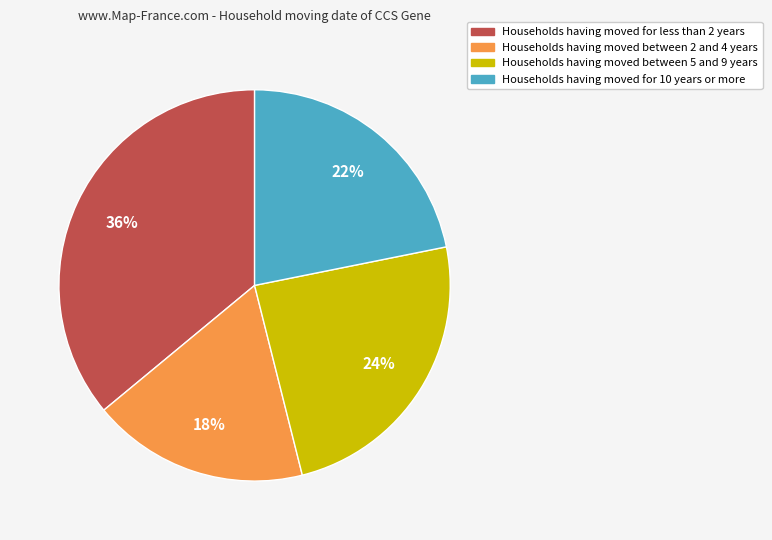

To the nearest percent, what is the difference between the largest and smallest slice percentages?

18%